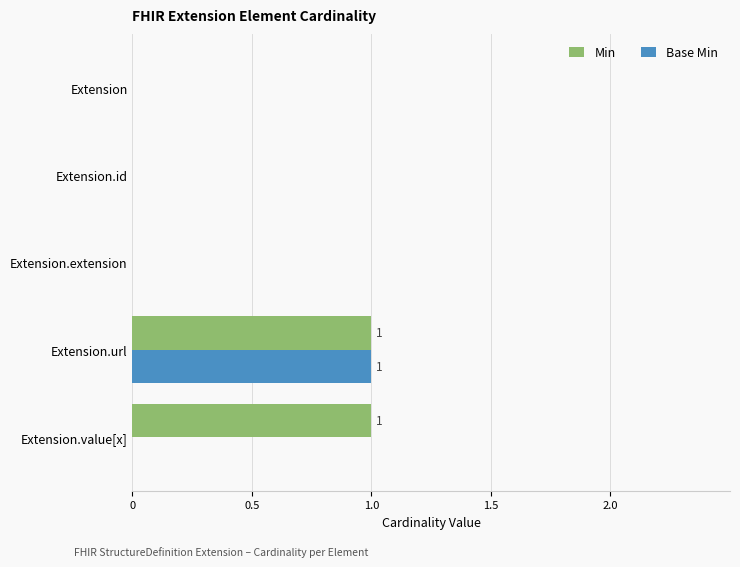

Count the Base Min values in the range 0 to 1.

5